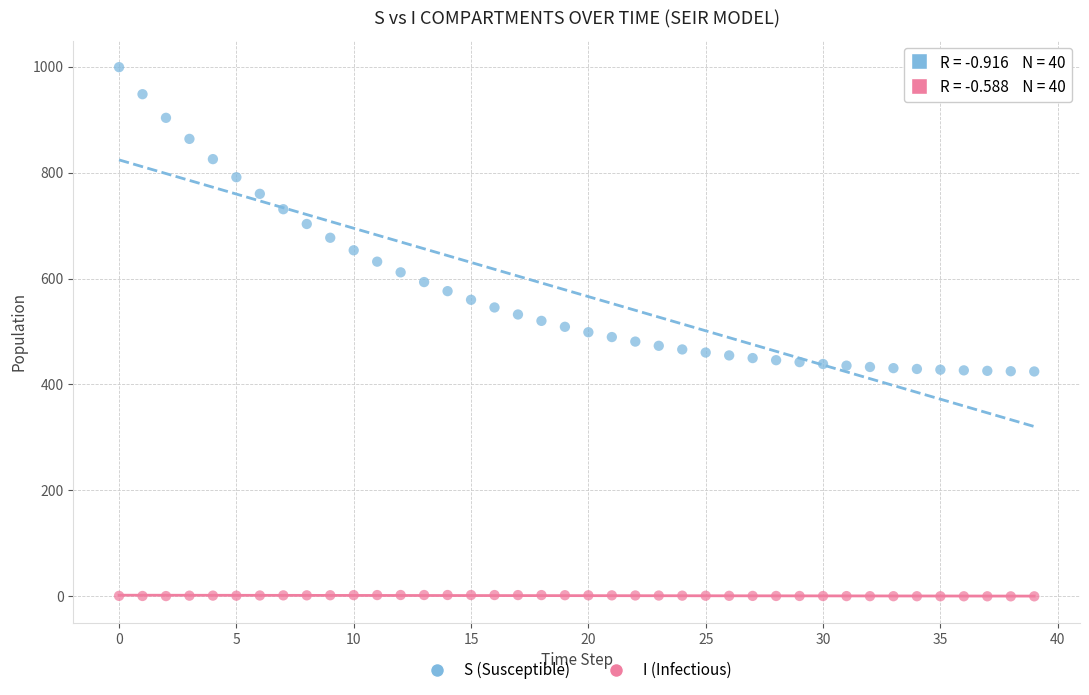

What are all the series names shown in the legend?

S (Susceptible), I (Infectious)